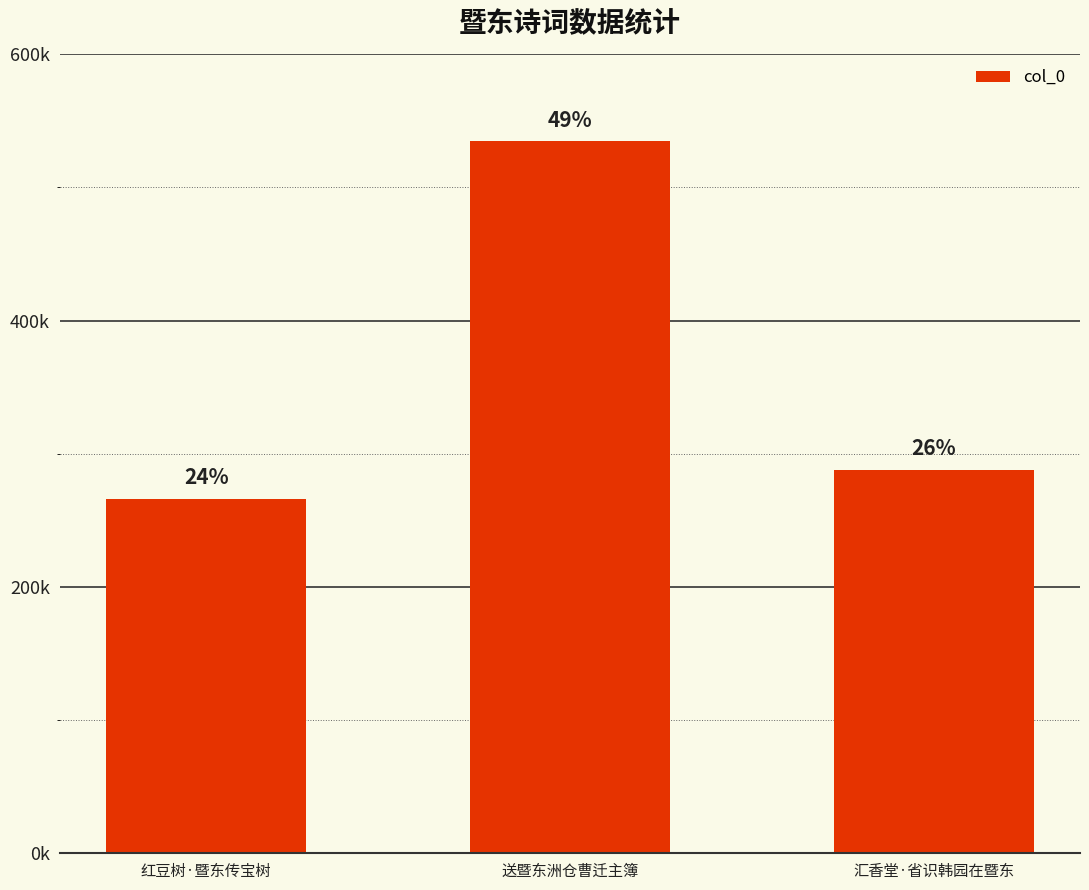

Between 汇香堂·省识韩园在暨东 and 送暨东洲仓曹迁主簿, which is larger?

送暨东洲仓曹迁主簿